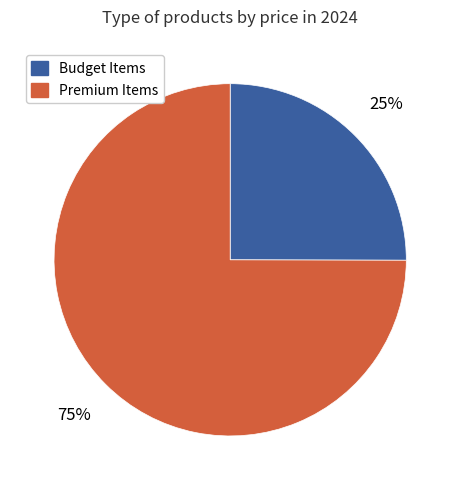

Is the sum of Premium Items and Budget Items greater than half?

Yes